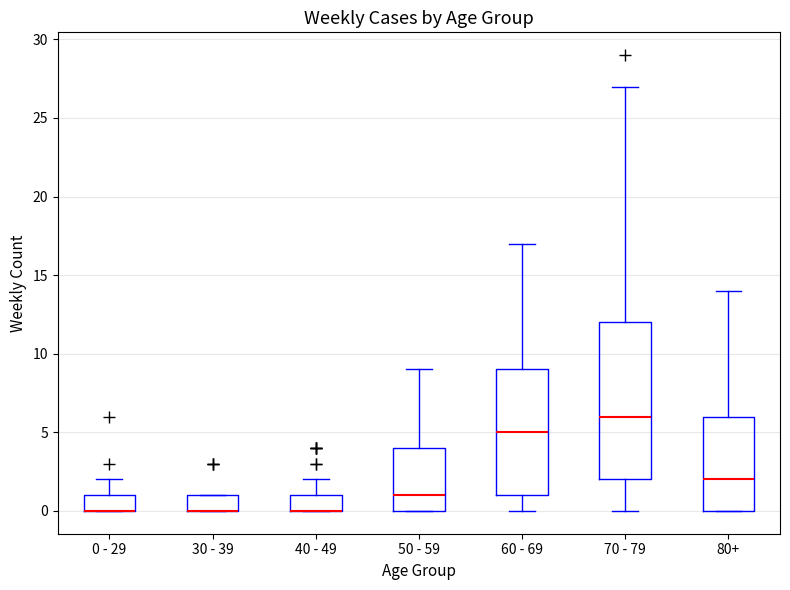

Reading left to right, transcribe this box plot: for each box, give where its median line is, the range the box spans, and where its two whiskers end, as read against the y-axis. The values are not printed on the chart, so give them approximately, as read against the axis.

0 - 29: median 0 (drawn on the box's lower edge), box 0 to 1, whiskers 0 to 2
30 - 39: median 0 (drawn on the box's lower edge), box 0 to 1, whiskers 0 to 1
40 - 49: median 0 (drawn on the box's lower edge), box 0 to 1, whiskers 0 to 2
50 - 59: median 1, box 0 to 4, whiskers 0 to 9
60 - 69: median 5, box 1 to 9, whiskers 0 to 17
70 - 79: median 6, box 2 to 12, whiskers 0 to 27
80+: median 2, box 0 to 6, whiskers 0 to 14